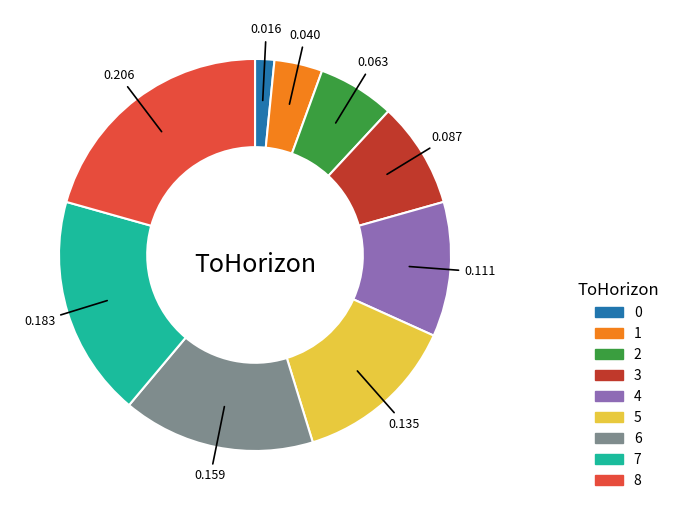

Which has a higher value, 1 or 8?

8